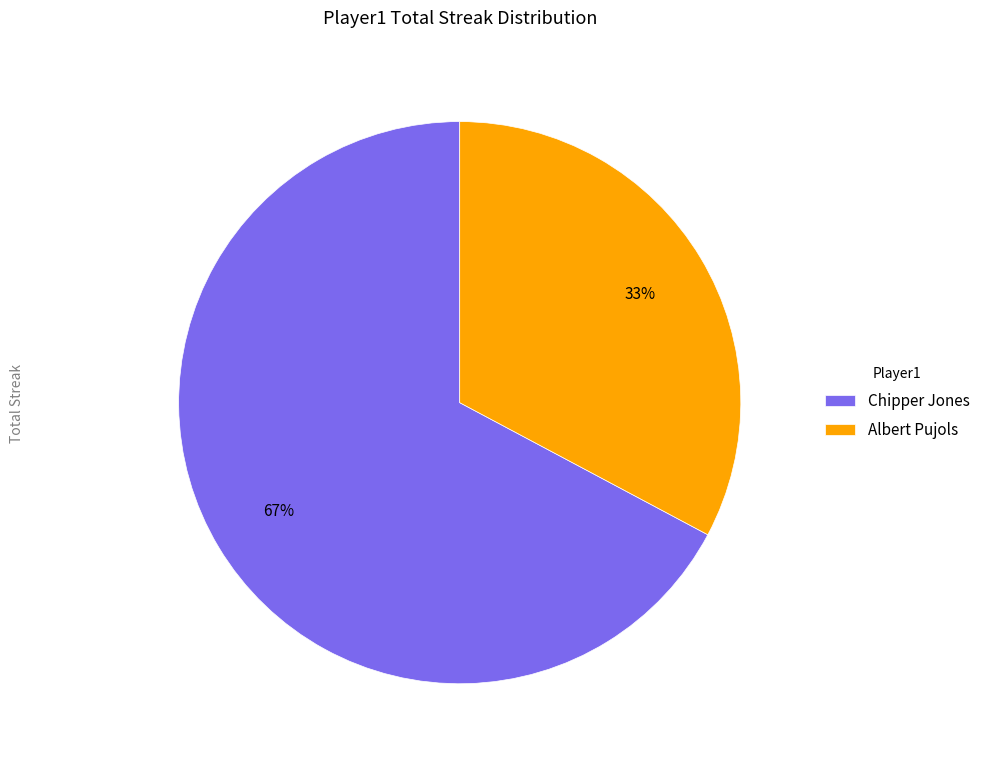

Which category has the biggest portion of the pie?

Chipper Jones